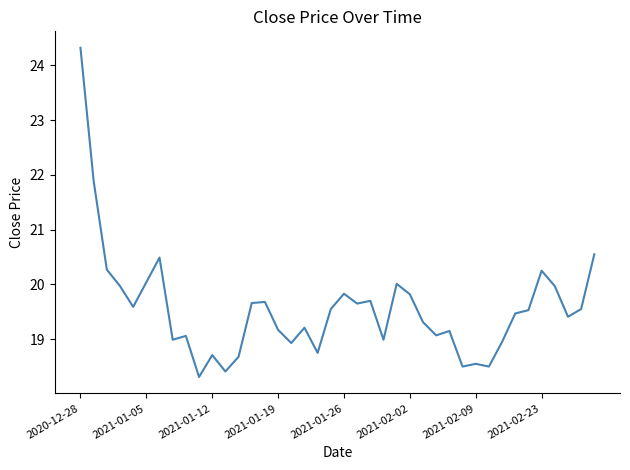

What is the smallest value displayed?

18.3